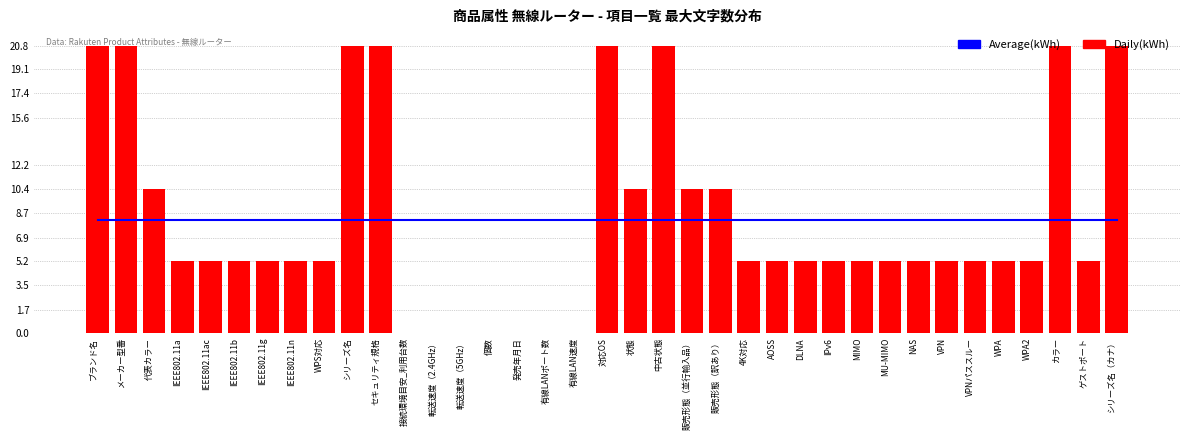

Which category has the lowest value in the Daily(kWh) series?

接続環境目安_利用台数